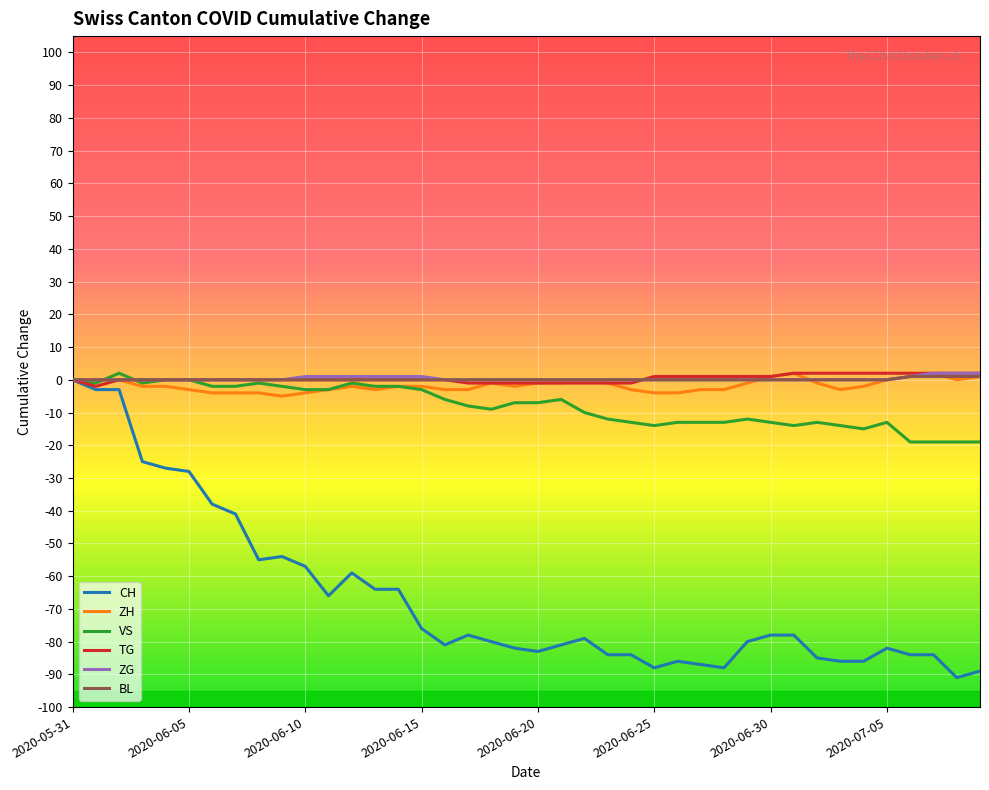

Which series has the largest range (max minus min)?

CH